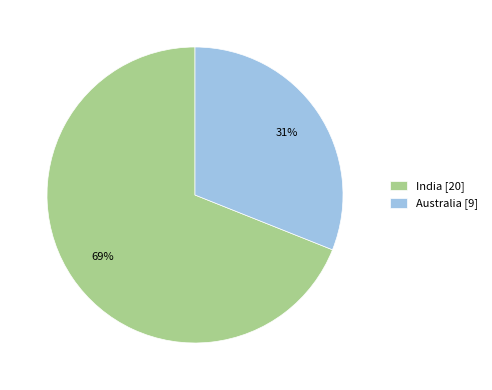

Does India represent more than half of the total?

Yes